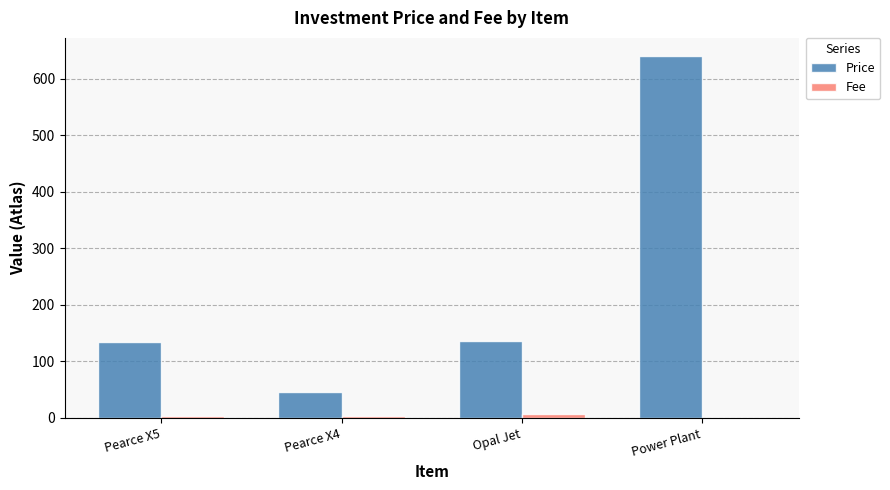

What is the total value across all series at Pearce X4?

48.5